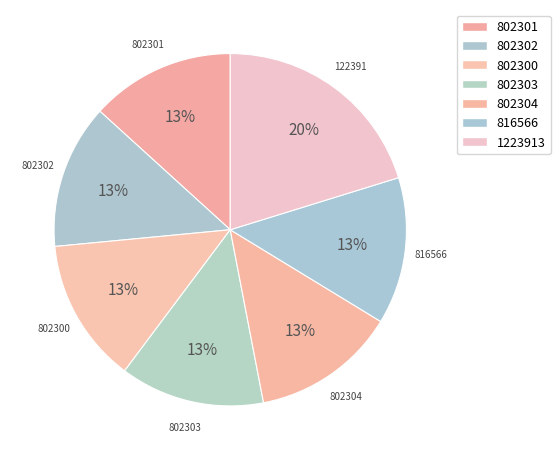

Does 802300 account for over 50% of the chart?

No